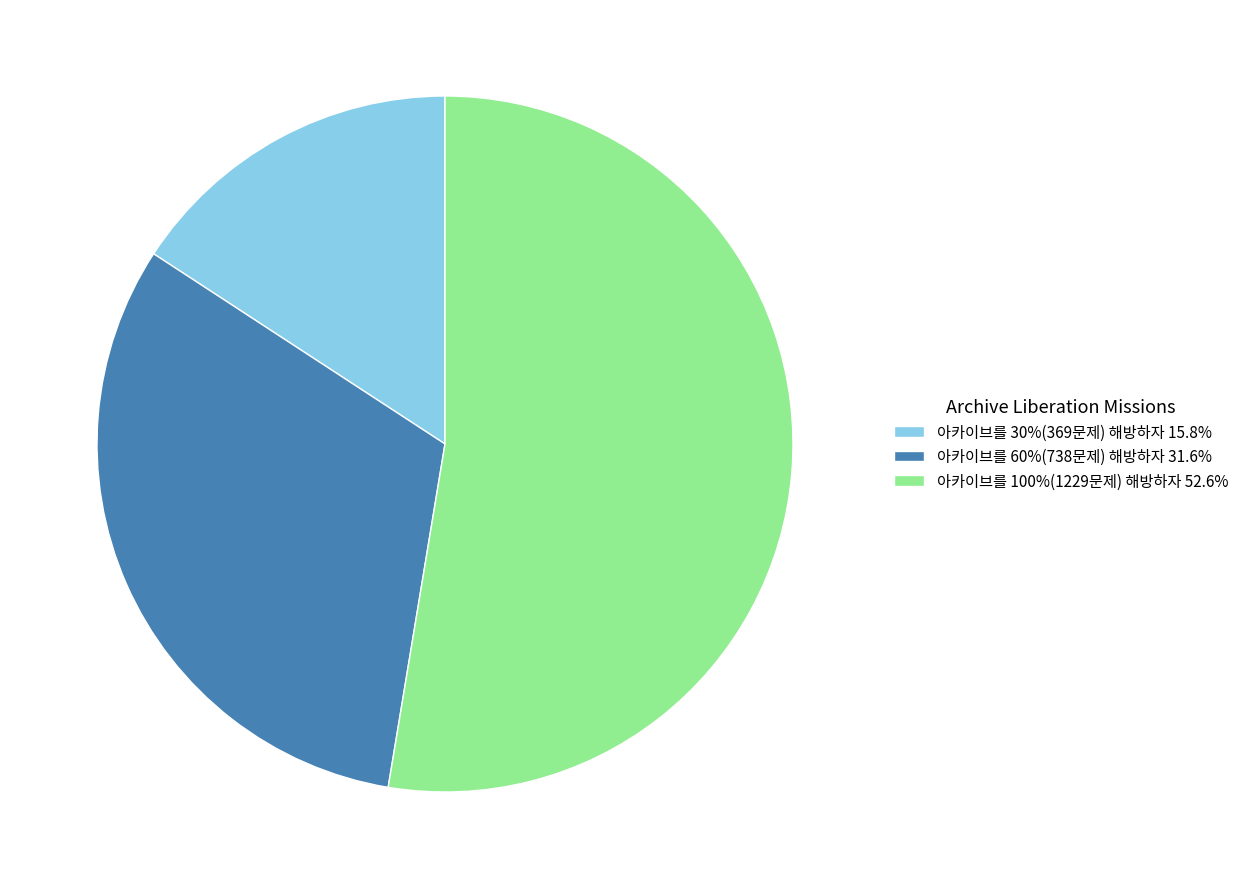

True or false: 아카이브를 60%(738문제) 해방하자 accounts for 32% of the total.

True